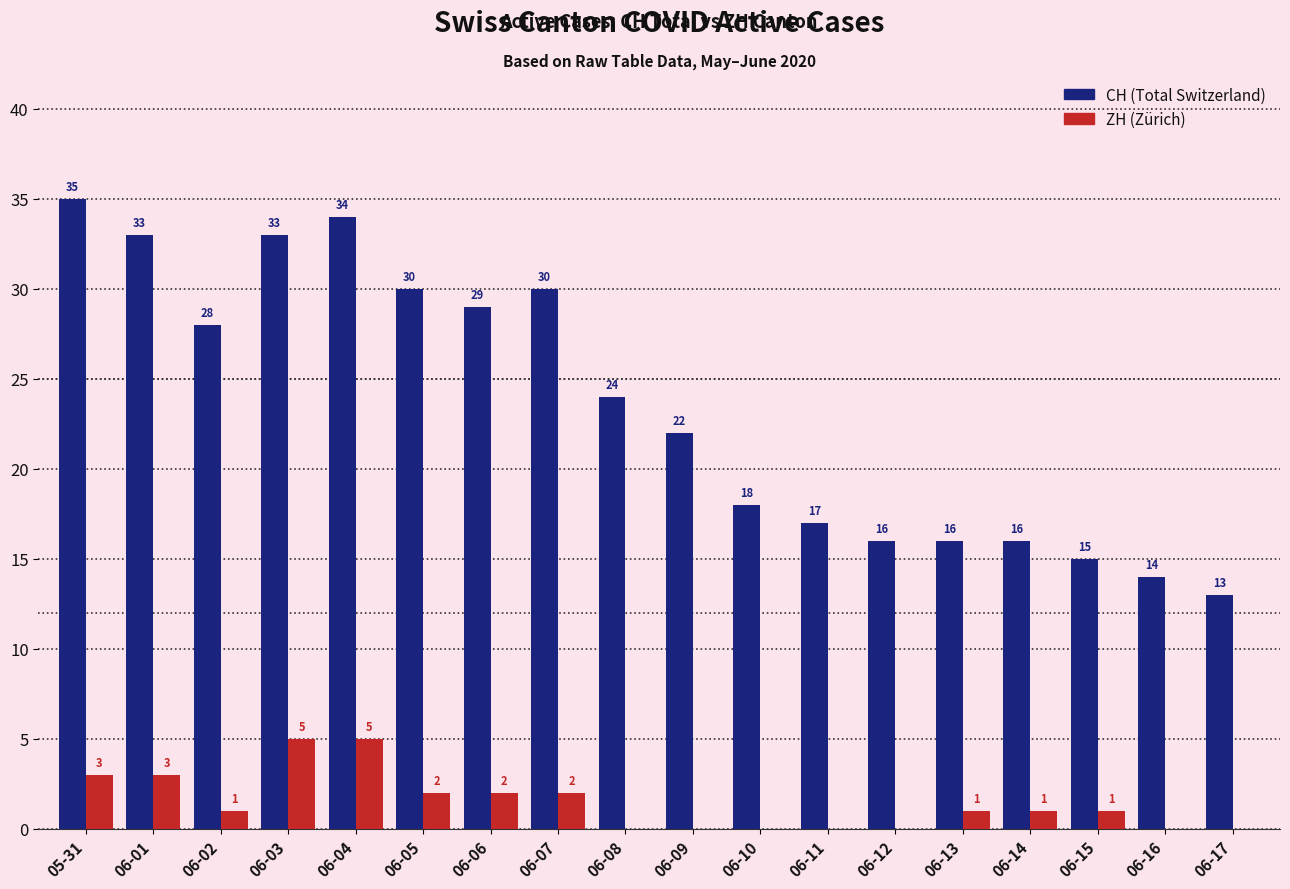

What is the total value across all series at 06-15?

16